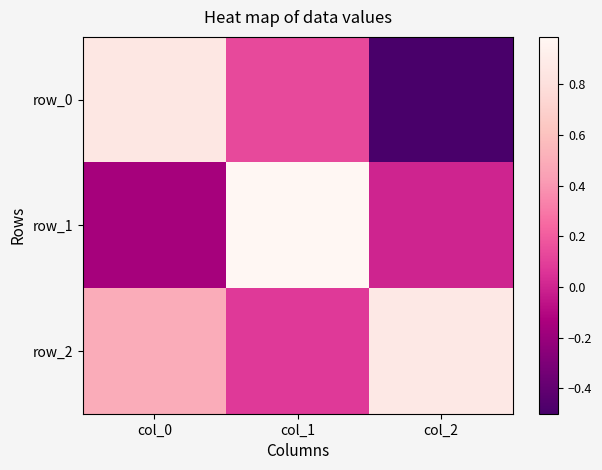

Where is row_1 nearest to the value 0?

col_2